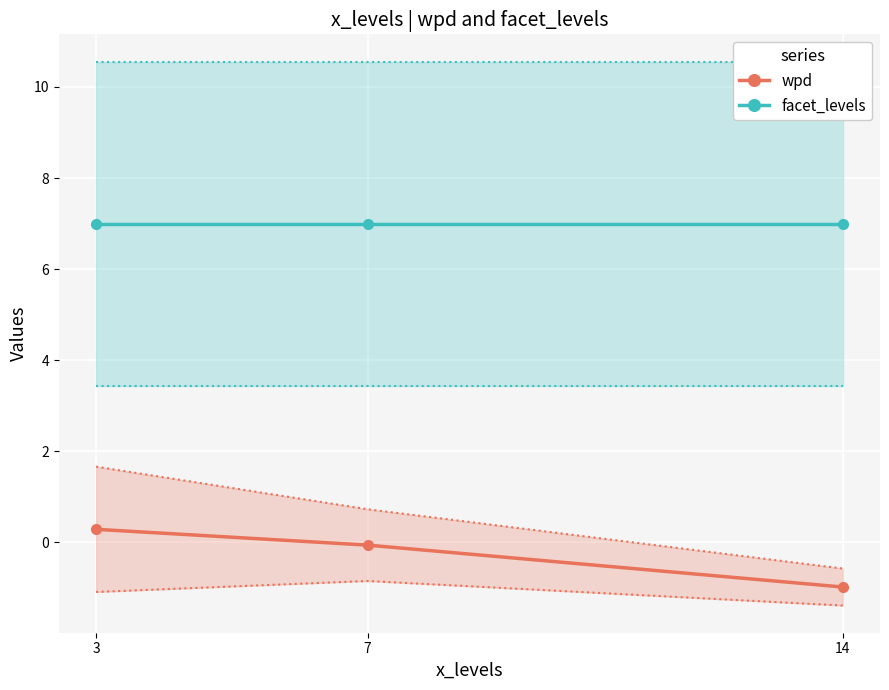

List the series in order of their peak value, lowest first.

wpd, facet_levels